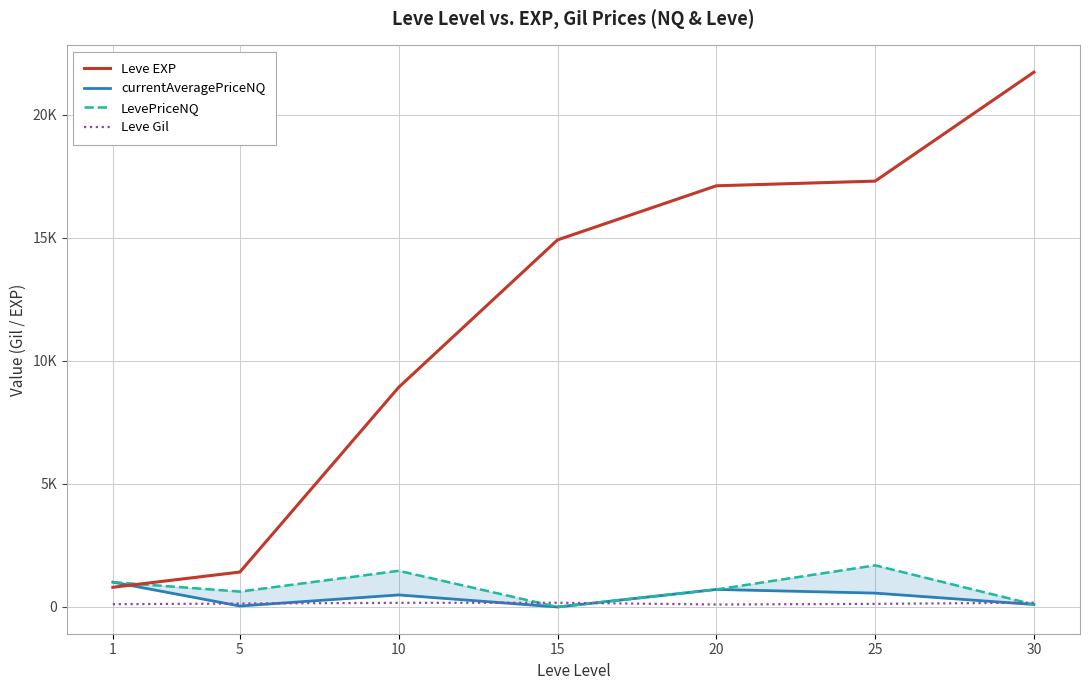

What is the difference between the highest and lowest values at 15?

14920.0